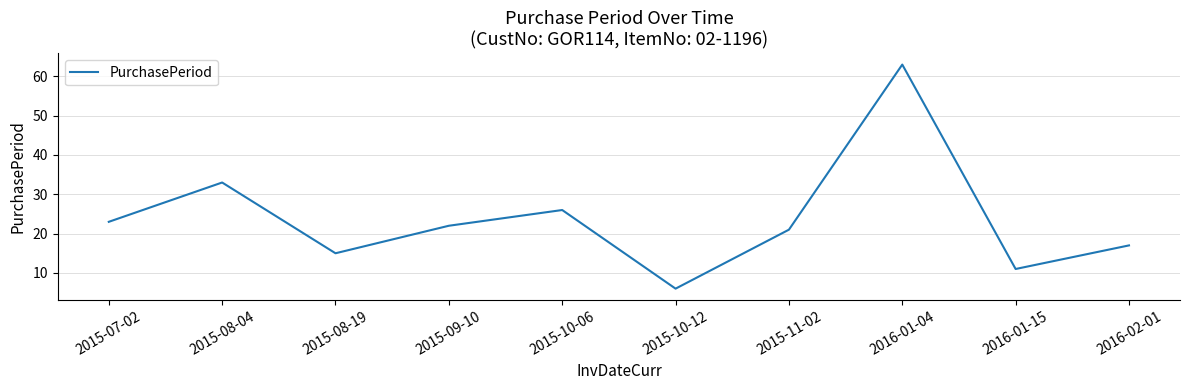

Is it true that the value at 2015-07-02 is 23?

True